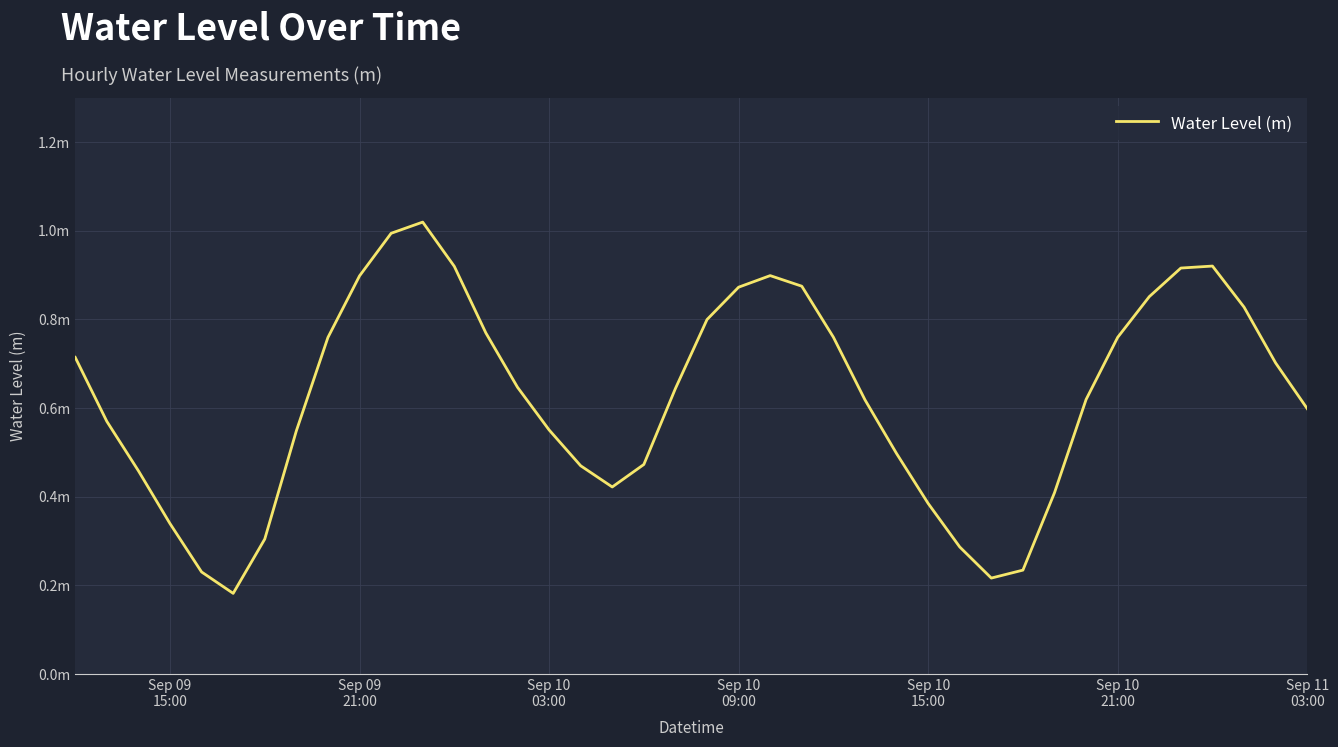

What is the smallest value displayed?

0.2